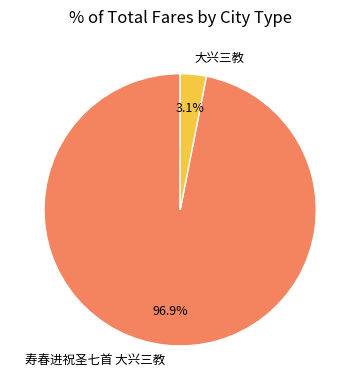

Is there any slice that represents more than half of the pie?

Yes